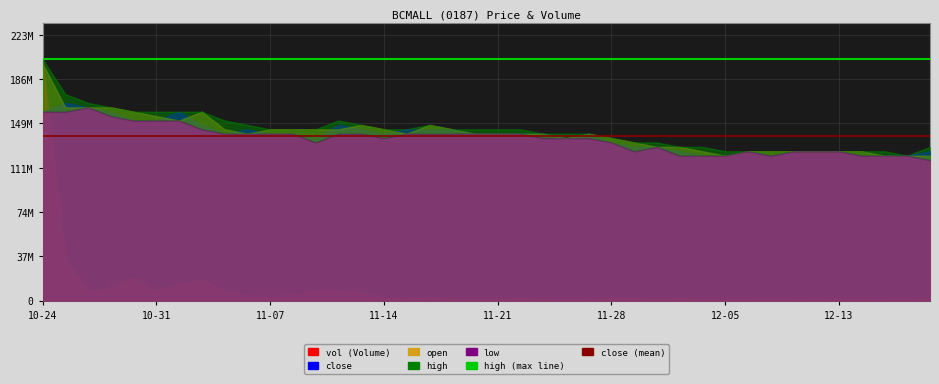

Is it true that close_mean equals 138601900.7 at 10-31?

True